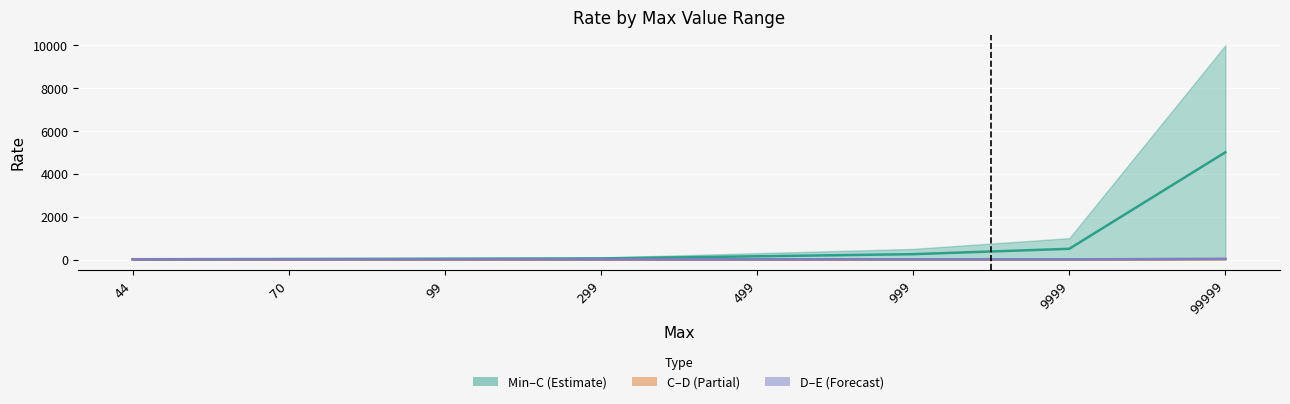

How many data points in C–D centre are above 11?

5